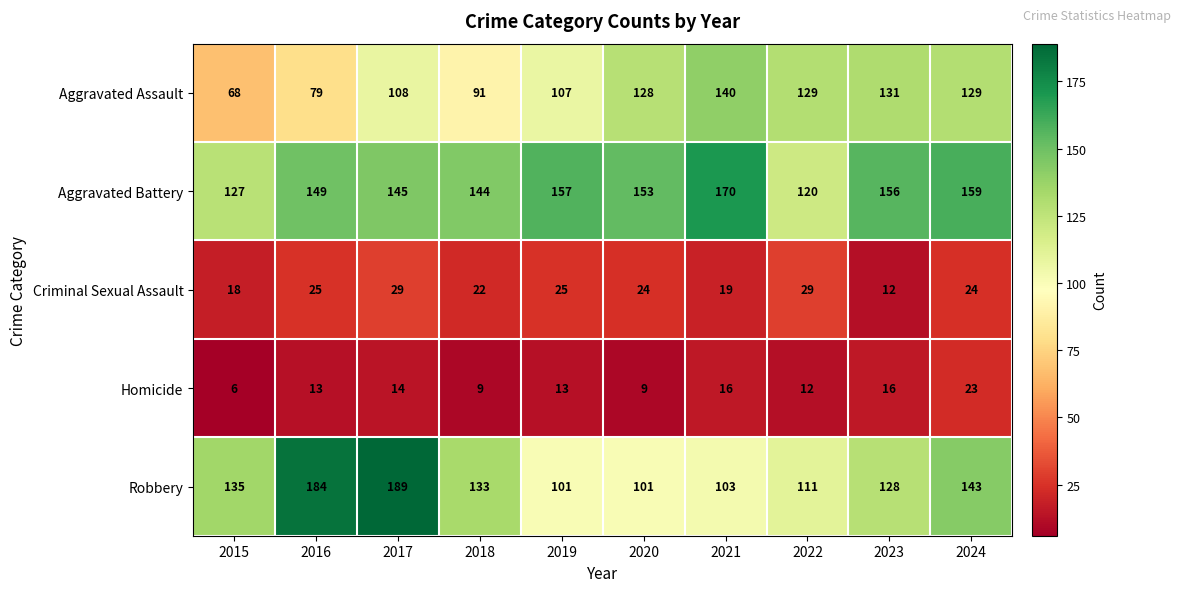

What is the minimum value shown in the chart?

6